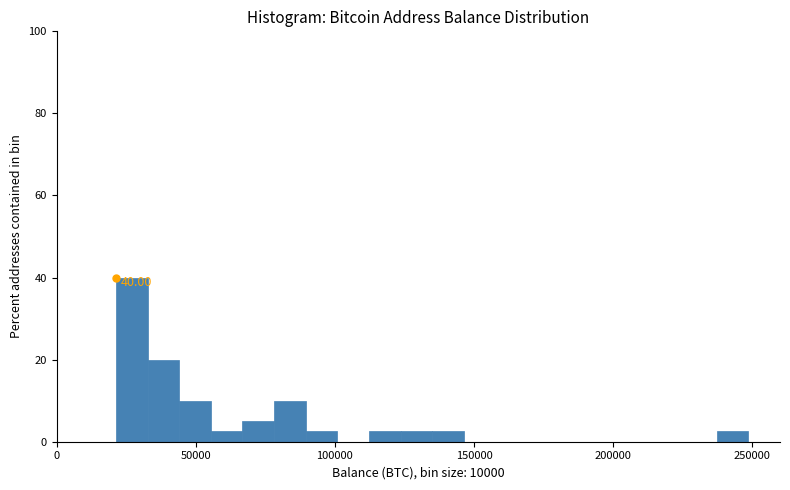

Around what value on the x-axis is the tallest bar? Give the approximate position of its centre, as read against the axis.

25000